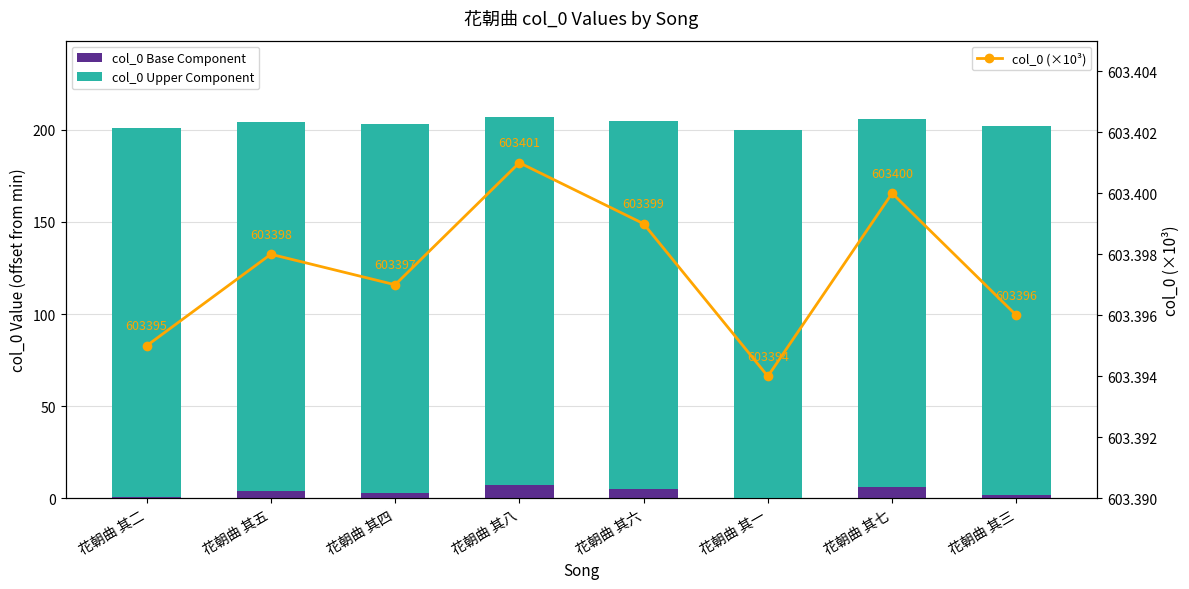

What is the maximum value for col_0 Upper Component?

200.0